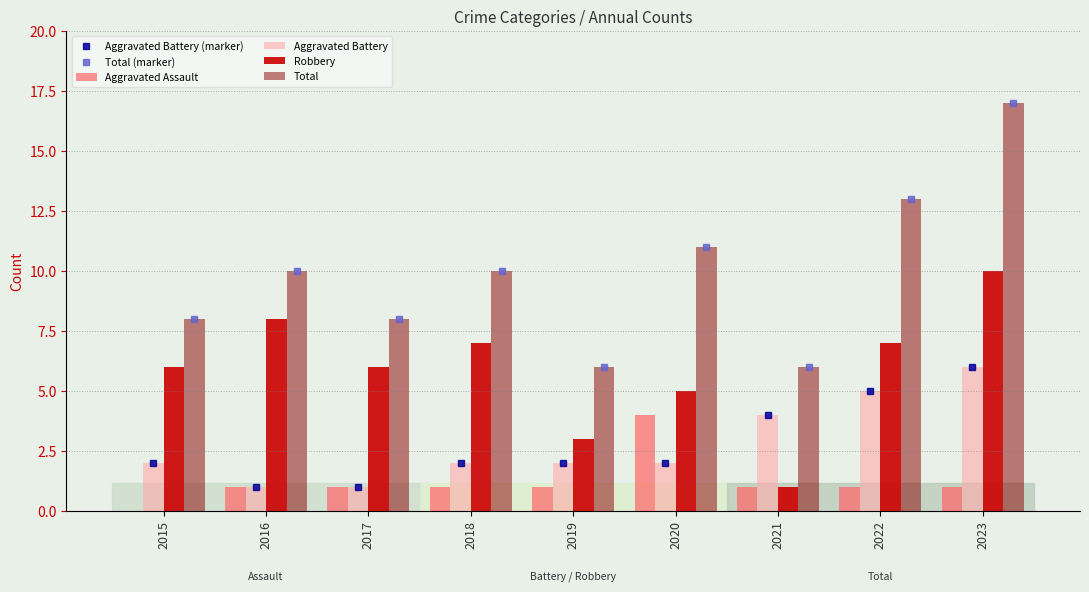

Does the chart contain any negative values?

No